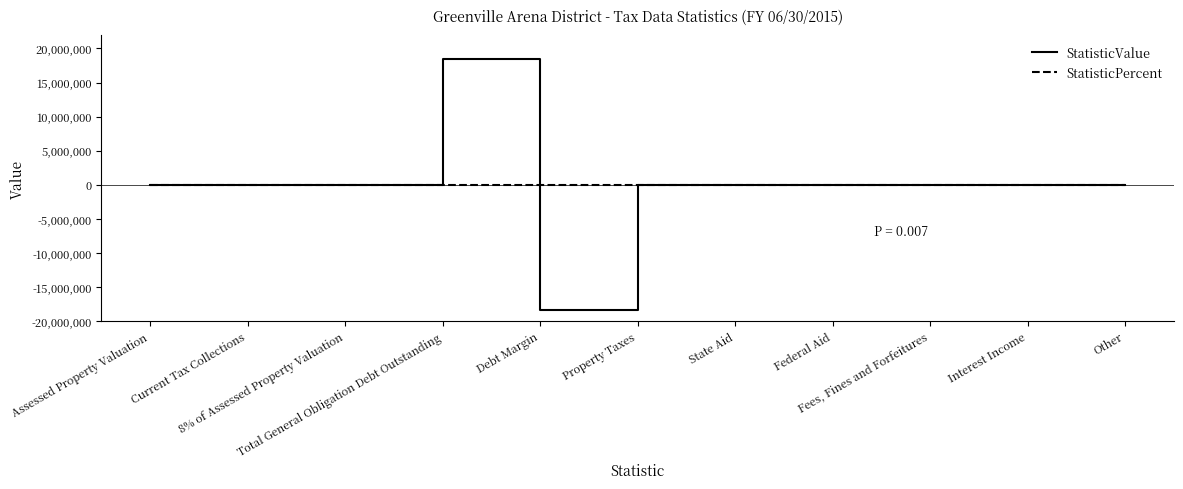

What is the minimum value shown in the chart?

-18435000